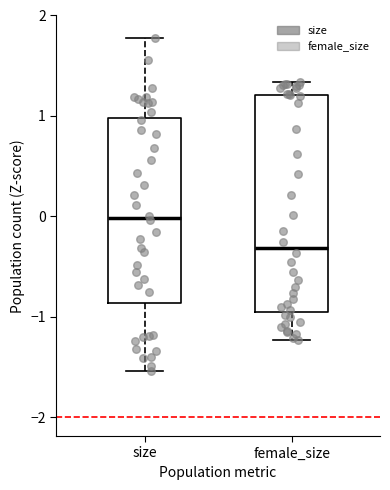

Reading left to right, read every box against the y-axis: the position of its median line, the range the box covers, and the ends of its whiskers. The values are not printed on the chart, so give them approximately, as read against the axis.

size: median 0.0, box -0.9 to 1.0, whiskers -1.5 to 1.8
female_size: median -0.3, box -0.9 to 1.2, whiskers -1.2 to 1.3